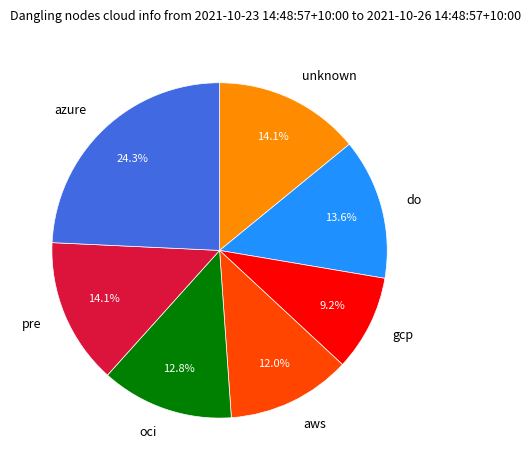

Do oci and aws together represent more than half of the pie?

No